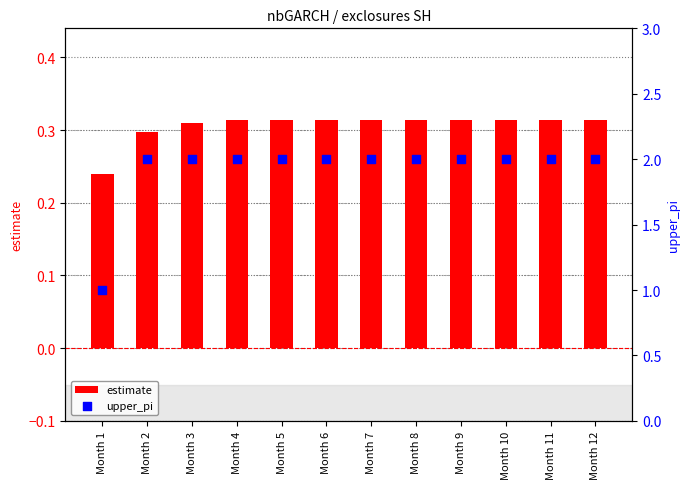

Which series has the largest total across all categories?

upper_pi